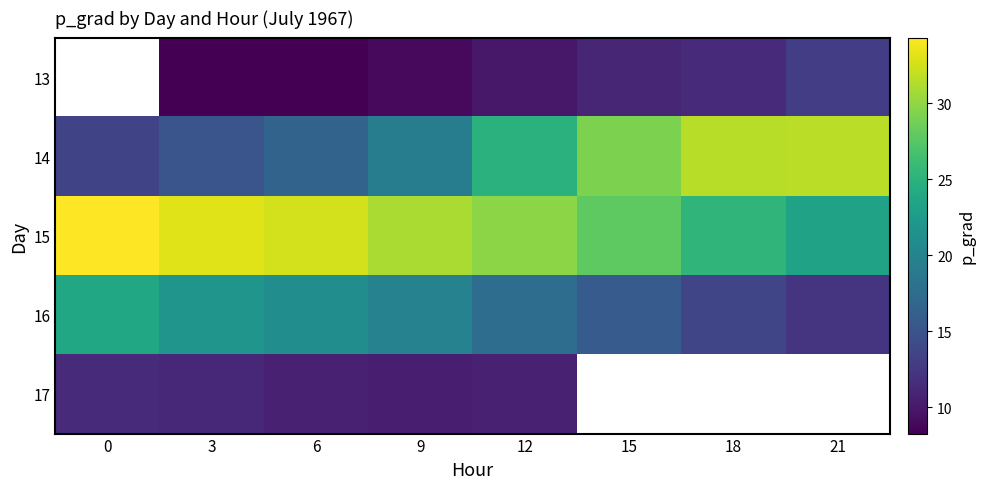

At 0, list the series in order from largest to smallest.

13, 15, 16, 14, 17